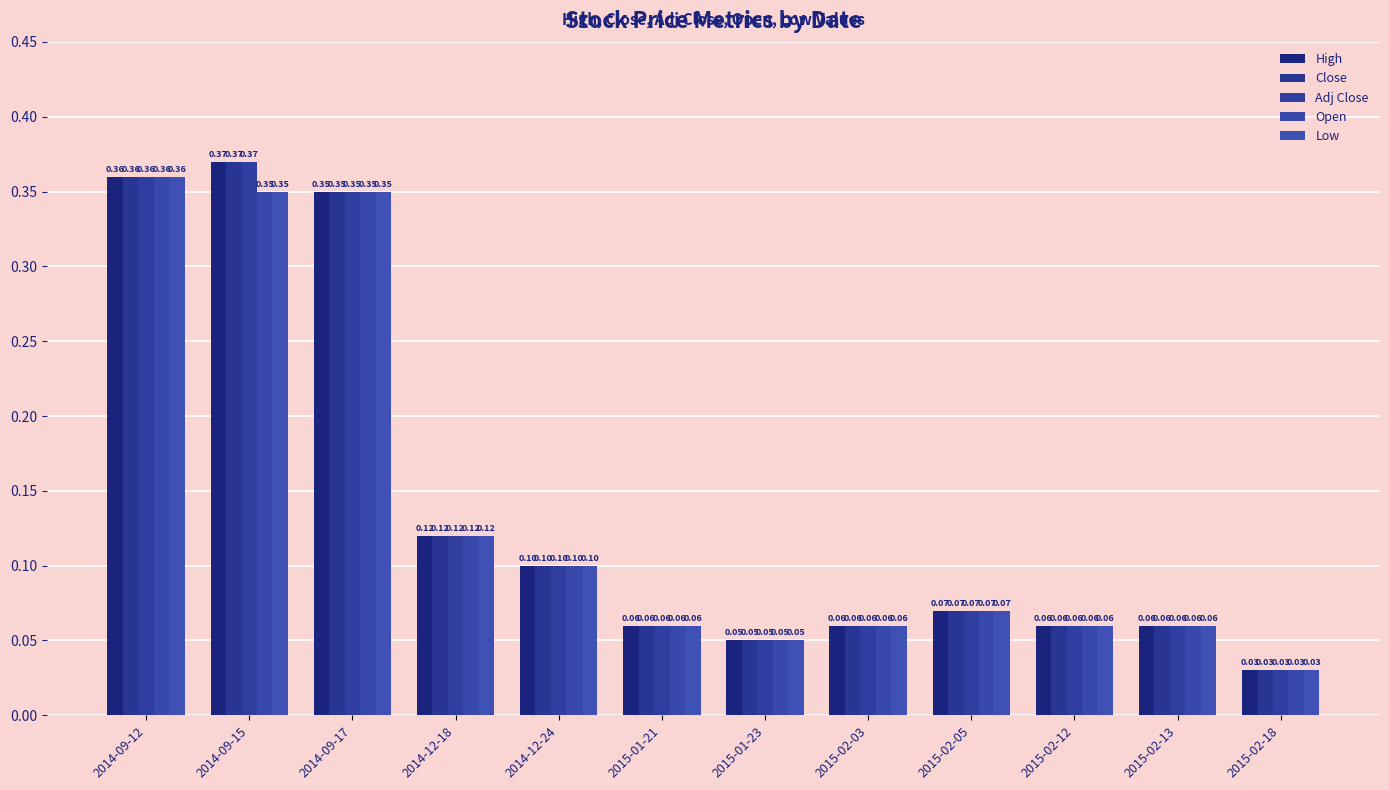

Rank the series at 2015-02-13 from lowest to highest value.

High, Close, Adj Close, Open, Low